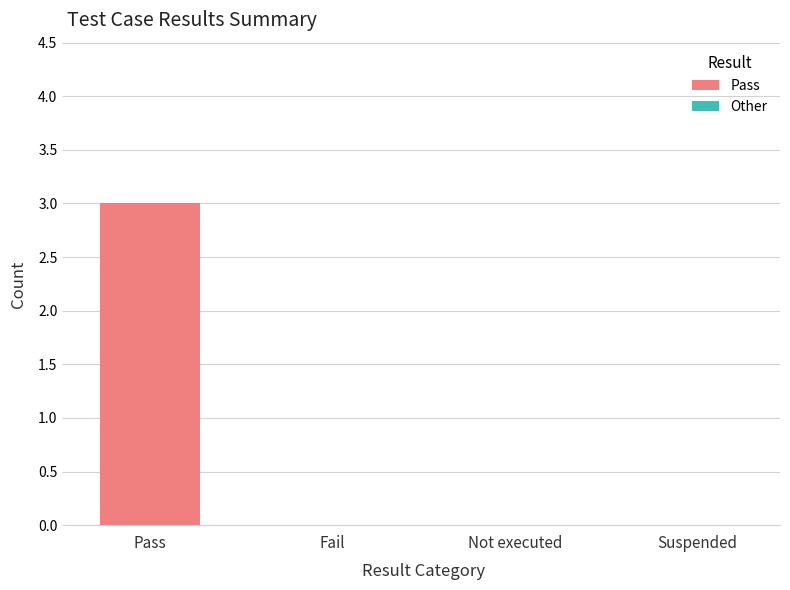

What is the maximum value shown in the chart?

3